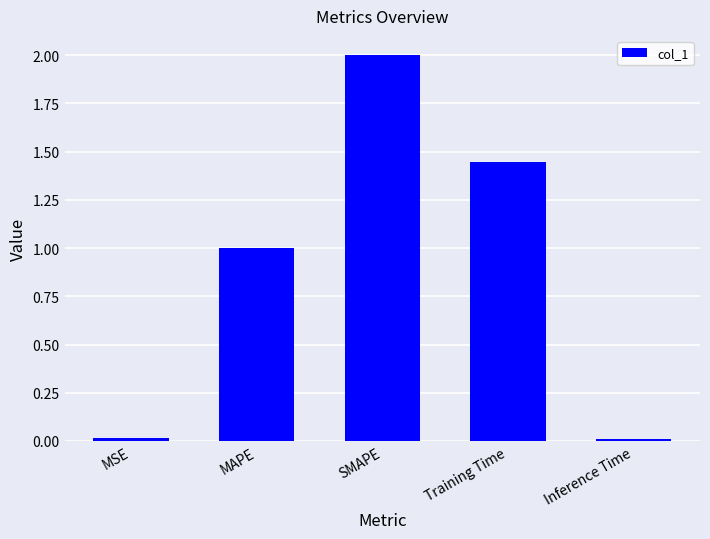

What is the label of the 1st bar from the left?

MSE